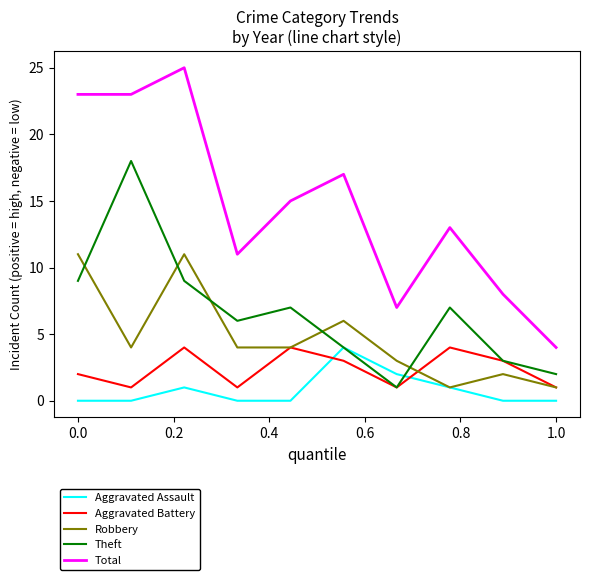

True or false: Theft and Total intersect in this chart.

False